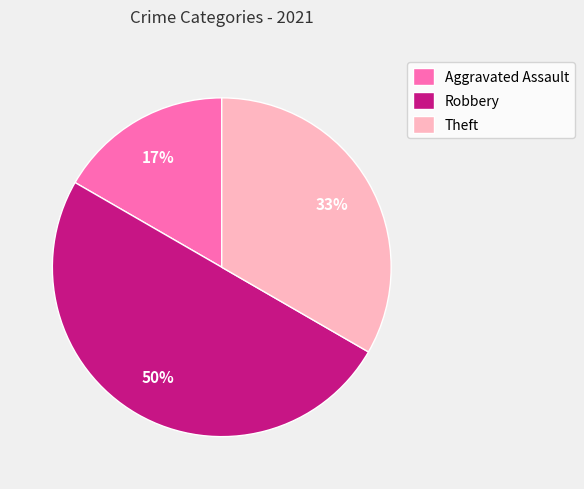

Is the sum of Aggravated Assault and Robbery greater than half?

Yes